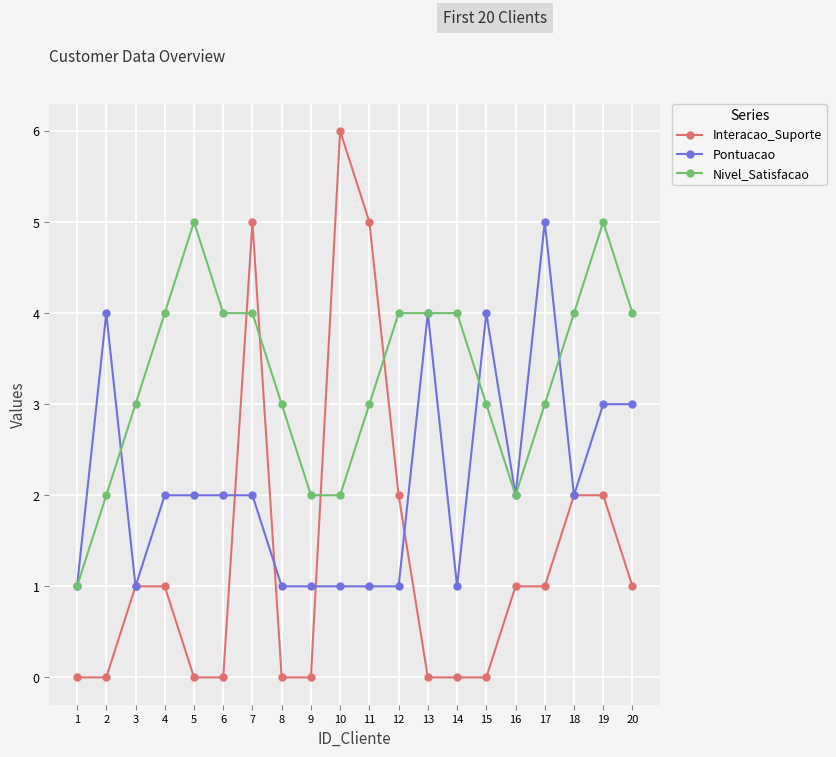

Reading left to right, extract all data points from this chart.

Interacao_Suporte: 0	0	1	1	0	0	5	0	0	6	5	2	0	0	0	1	1	2	2	1
Pontuacao: 1	4	1	2	2	2	2	1	1	1	1	1	4	1	4	2	5	2	3	3
Nivel_Satisfacao: 1	2	3	4	5	4	4	3	2	2	3	4	4	4	3	2	3	4	5	4